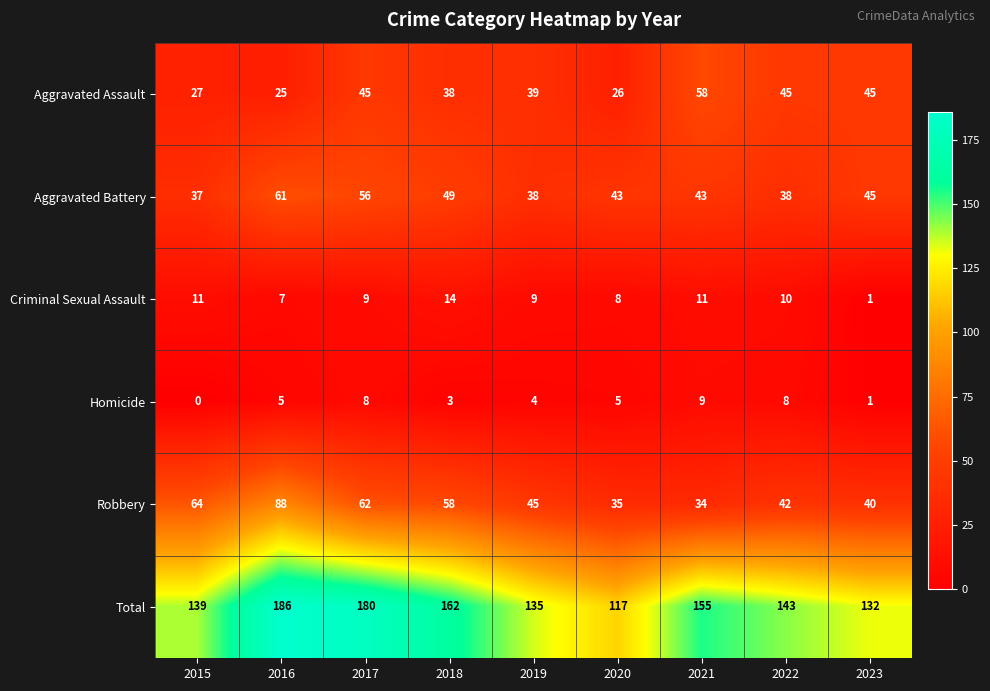

What is the sum of the Homicide values at 2015 and 2017?

8